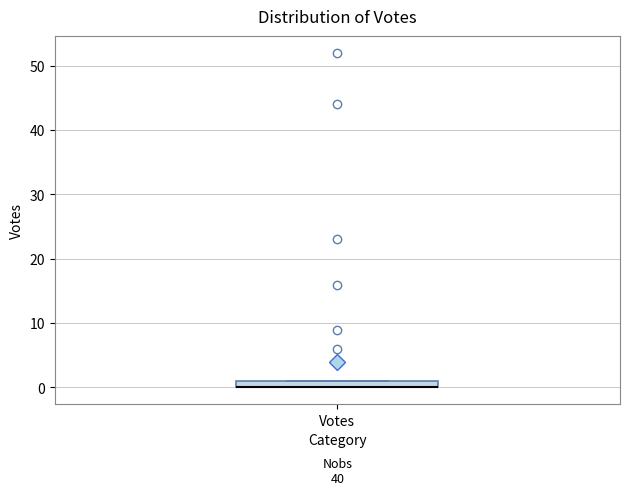

Where is the lower edge of the box for Votes on the y-axis? The values are not printed on the chart, so give them approximately, as read against the axis.

0